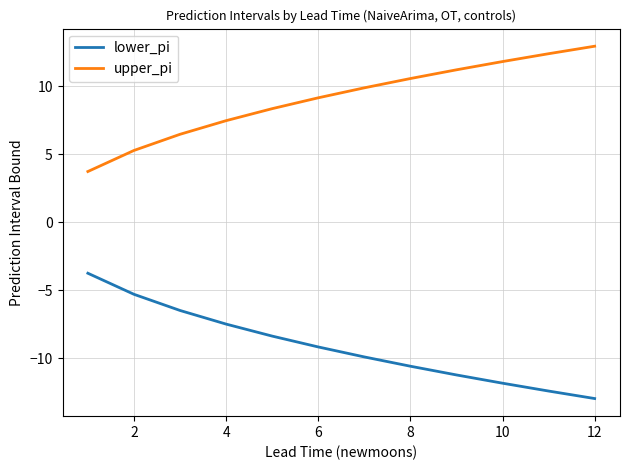

Rank the series by their average value, from lowest to highest.

lower_pi, upper_pi